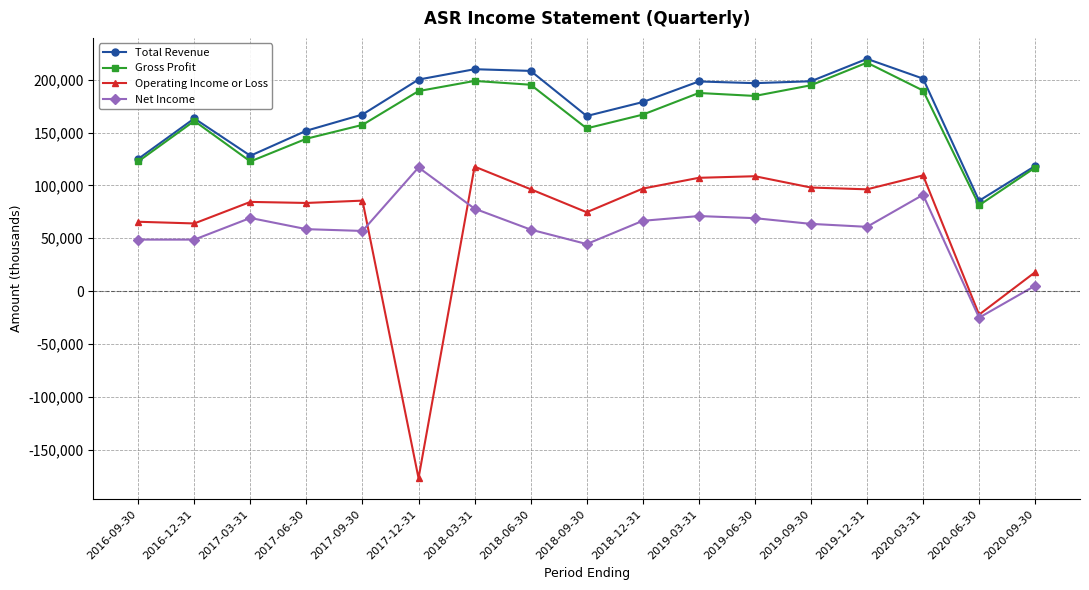

What is the average value of the Gross Profit series?

163735